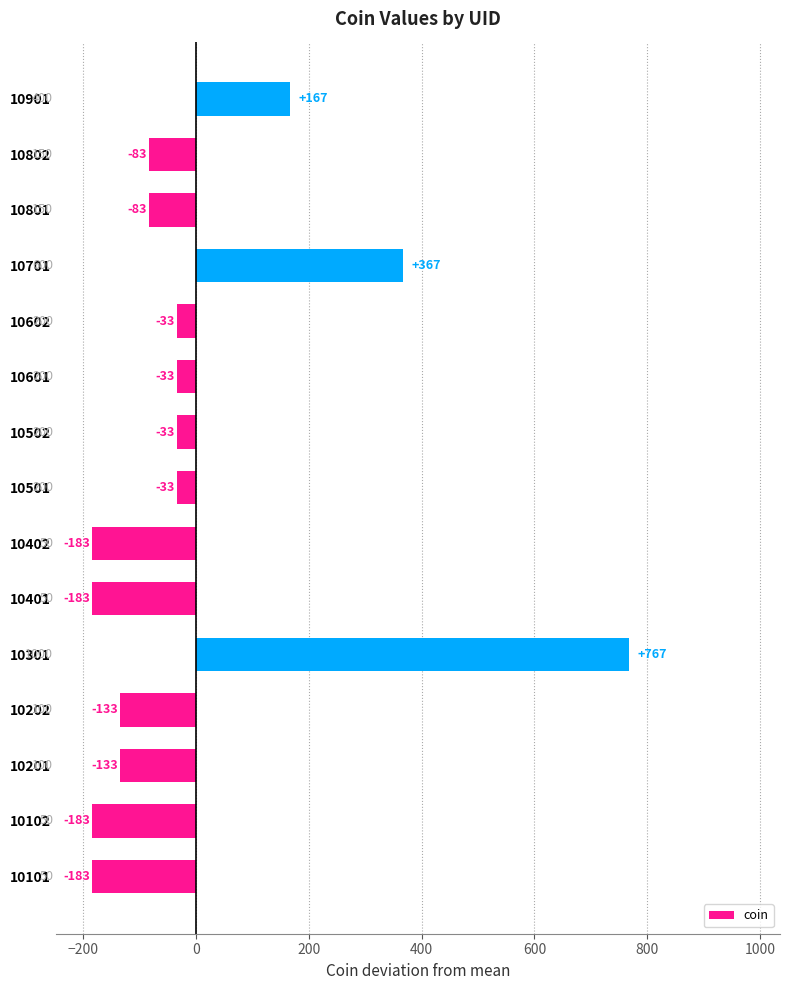

How many bars are there in total?

15